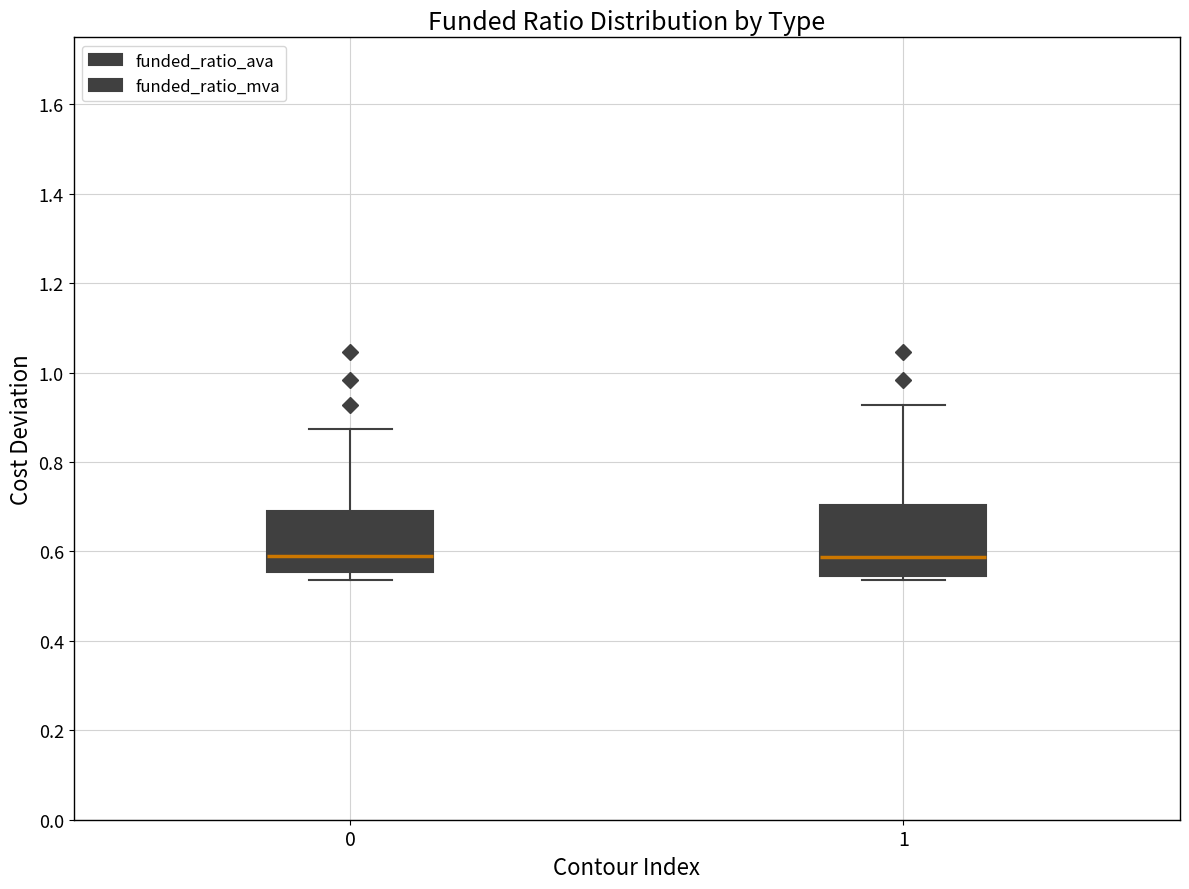

Reading left to right, read every box against the y-axis: the position of its median line, the range the box covers, and the ends of its whiskers. The values are not printed on the chart, so give them approximately, as read against the axis.

0: median 0.60, box 0.56 to 0.70, whiskers 0.54 to 0.88
1: median 0.58, box 0.54 to 0.70, whiskers 0.54 (just below the box's lower edge) to 0.92